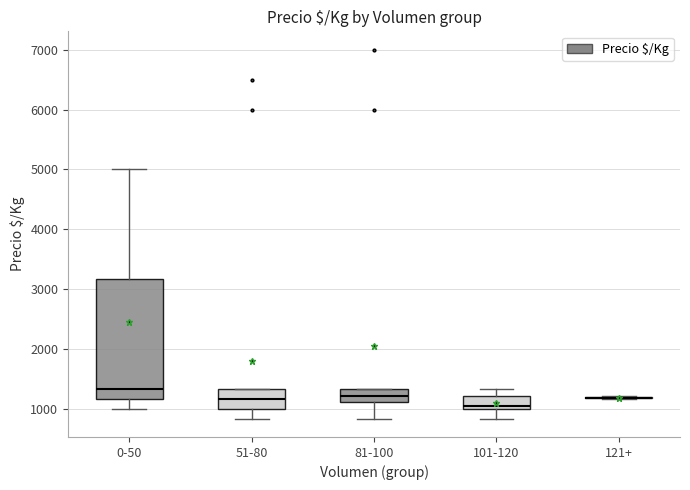

Comparing the boxes themselves (not the whiskers), which one is the tallest?

0-50